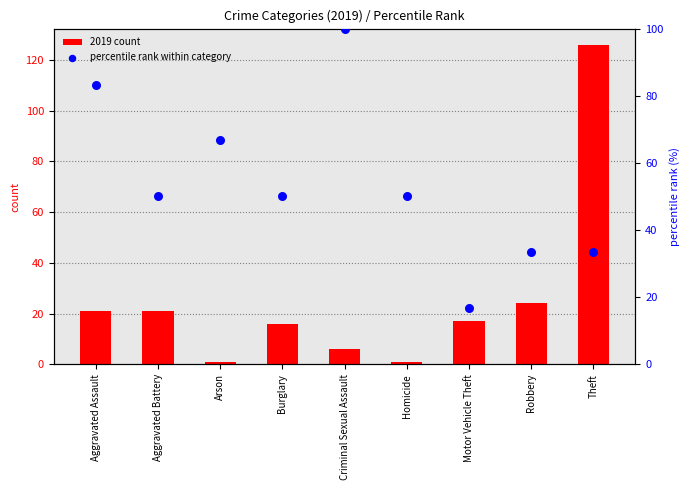

Which series contains the lowest Y value?

2019 count